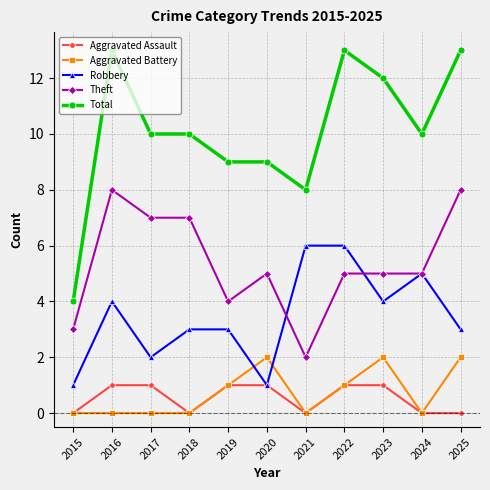

True or false: Aggravated Battery and Robbery cross at least once.

True